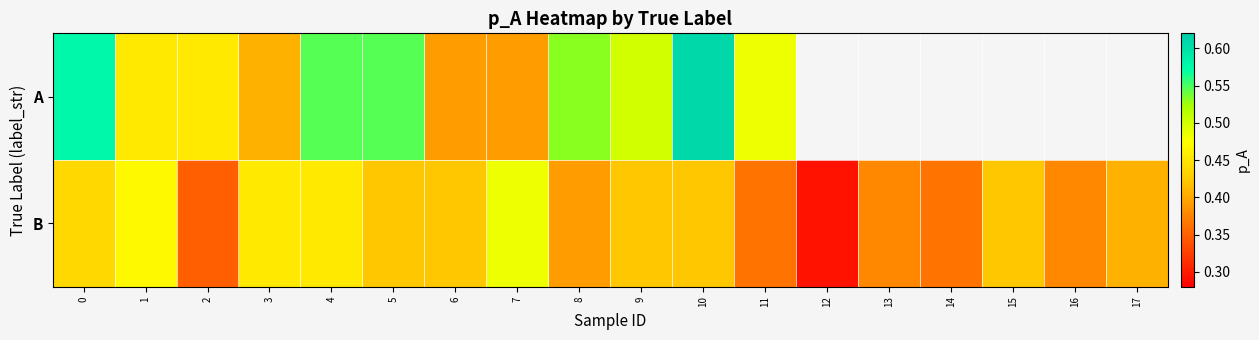

What is the minimum value for B?

0.3